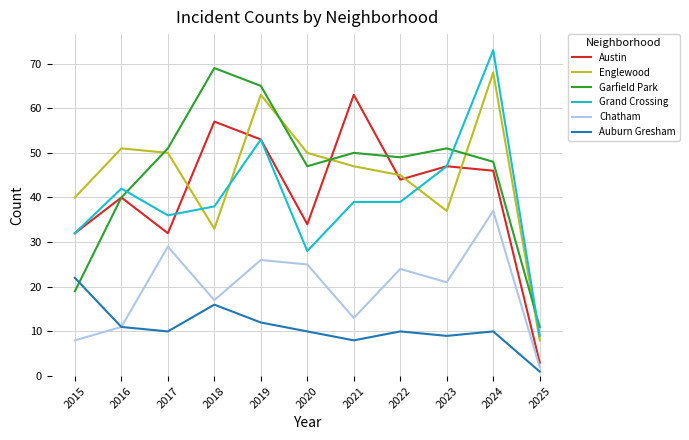

What is the spread (max minus min) of values at 2016?

40